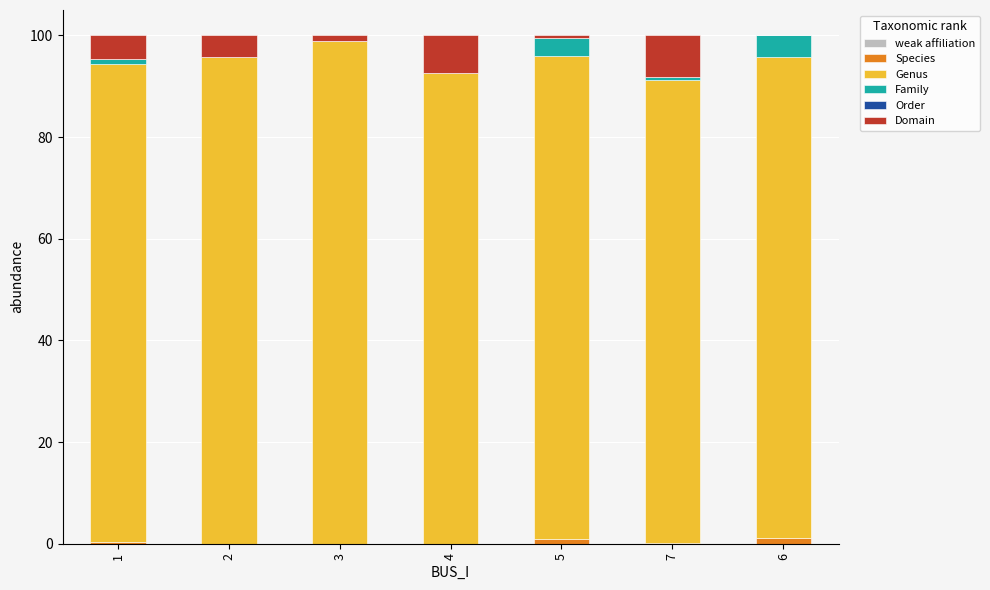

True or false: Species has a value of 1.1 at 6.

True